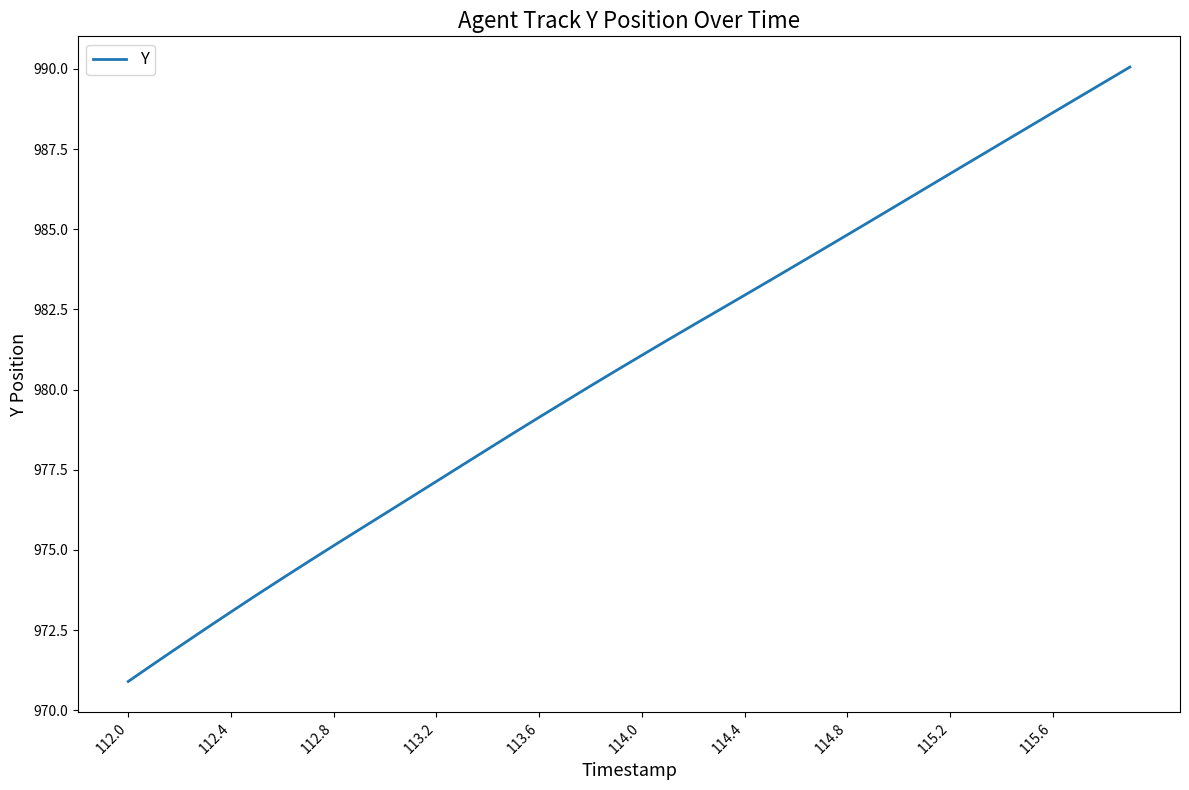

What is the minimum value shown in the chart?

970.9